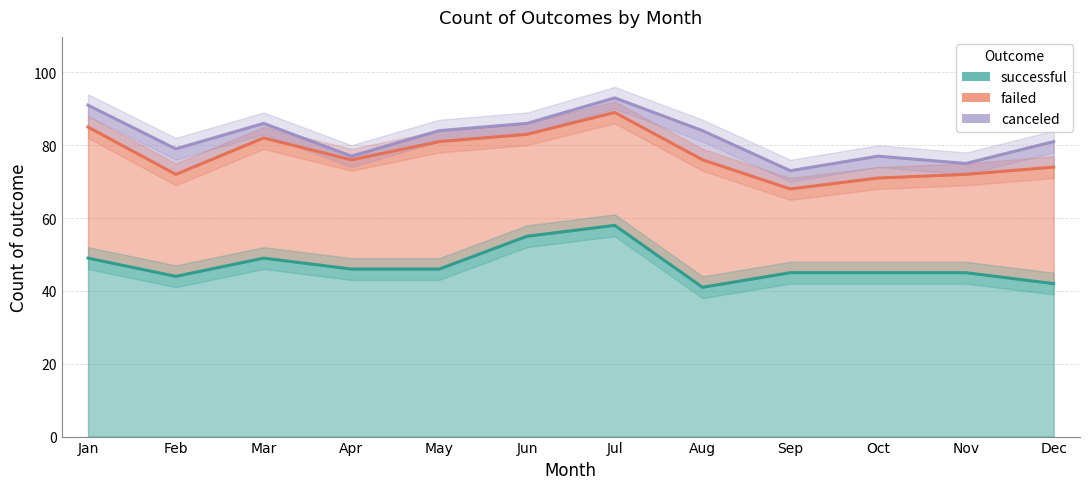

How many lines are shown in the chart?

3